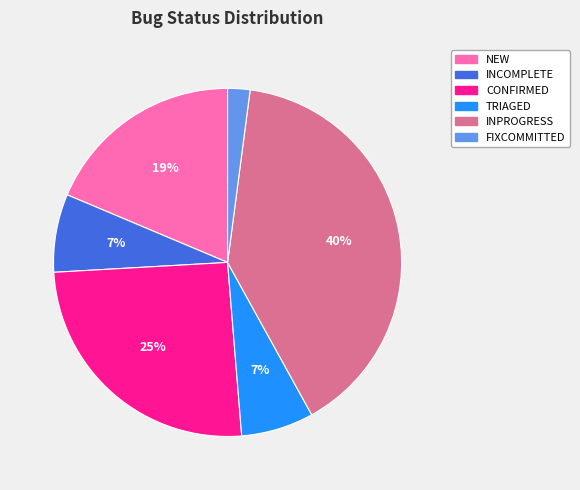

Does FIXCOMMITTED represent more than half of the total?

No